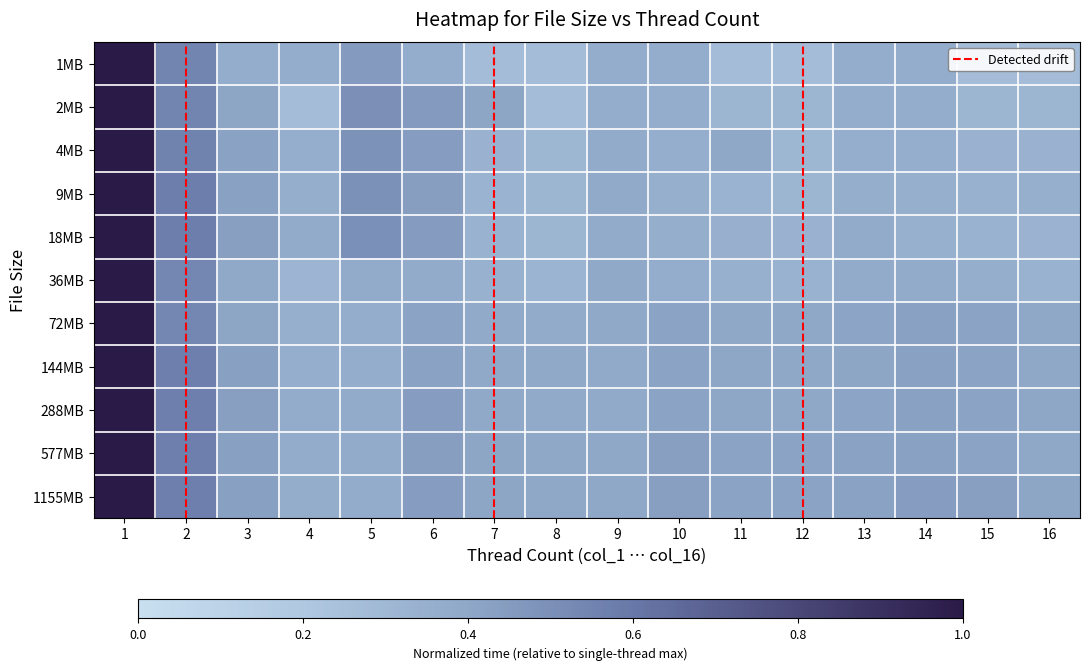

Which series has the largest total across all categories?

1155MB